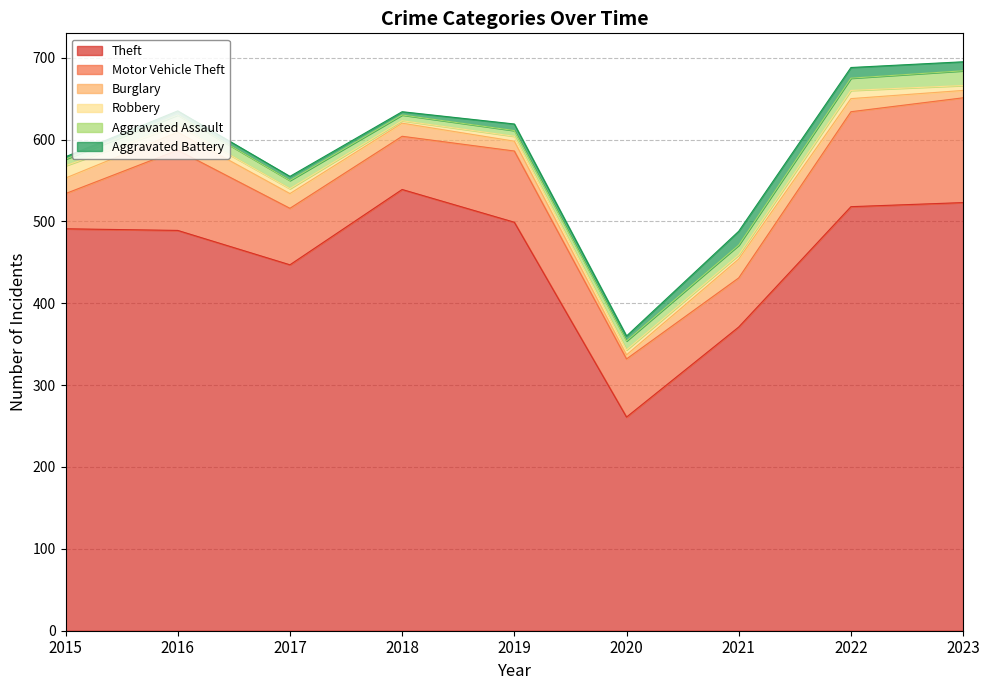

Reading left to right, transcribe all the data shown in this chart.

Theft: 491	489	447	539	499	261	371	518	523
Motor Vehicle Theft: 43	98	69	65	87	71	60	116	128
Burglary: 19	22	18	16	12	5	23	16	9
Robbery: 15	8	6	3	6	6	5	10	6
Aggravated Assault: 8	13	10	7	7	11	12	15	18
Aggravated Battery: 3	5	5	4	8	6	17	13	11